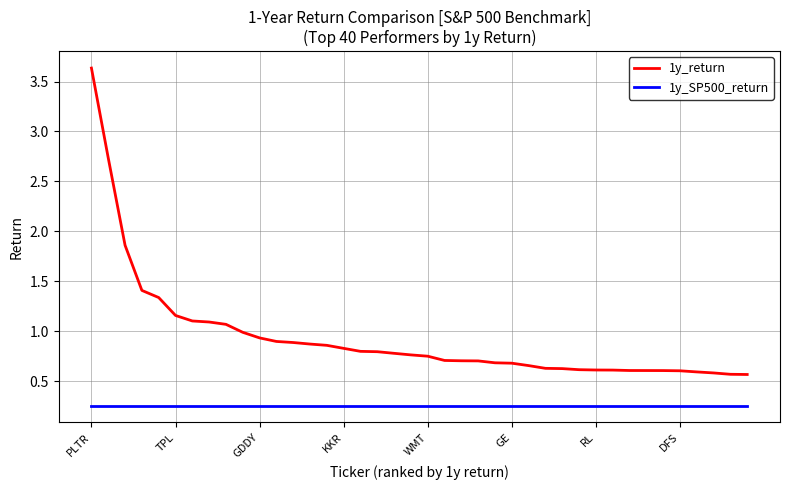

List the series in order of their overall mean, highest first.

1y_return, 1y_SP500_return